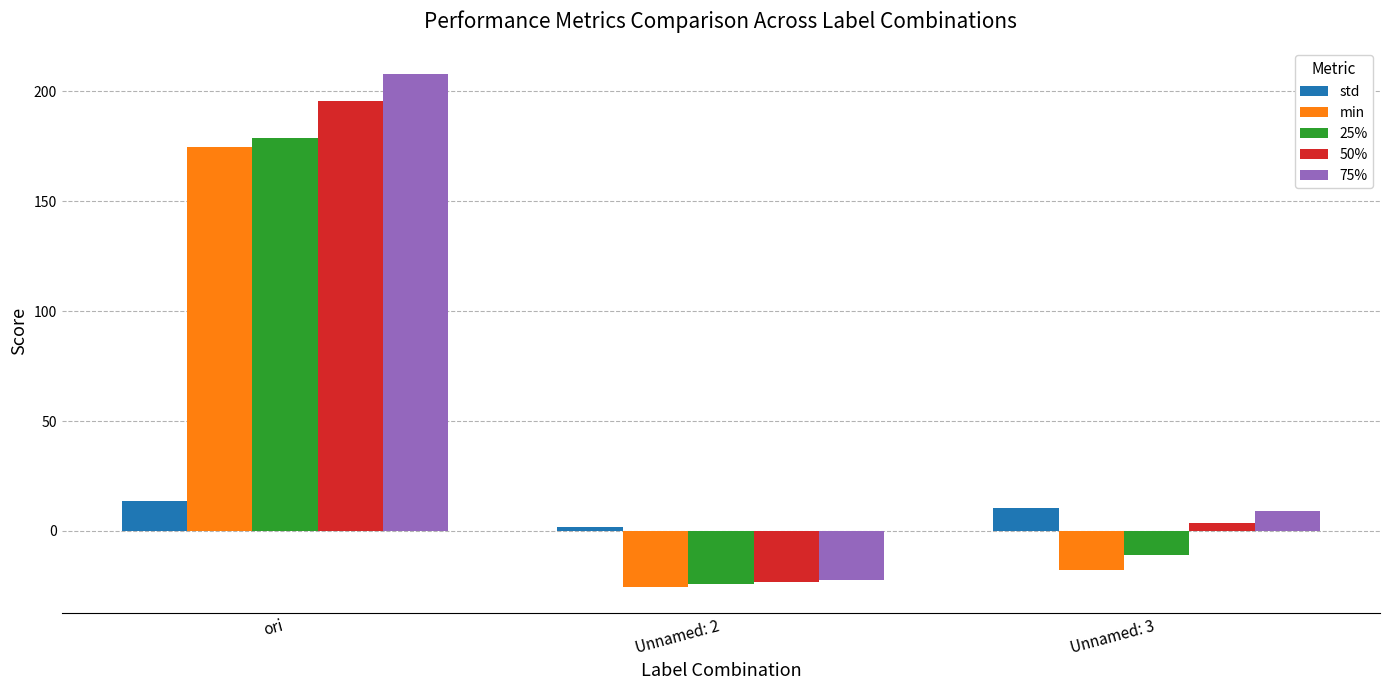

The value of std at Unnamed: 3 is 10.4. True or false?

True